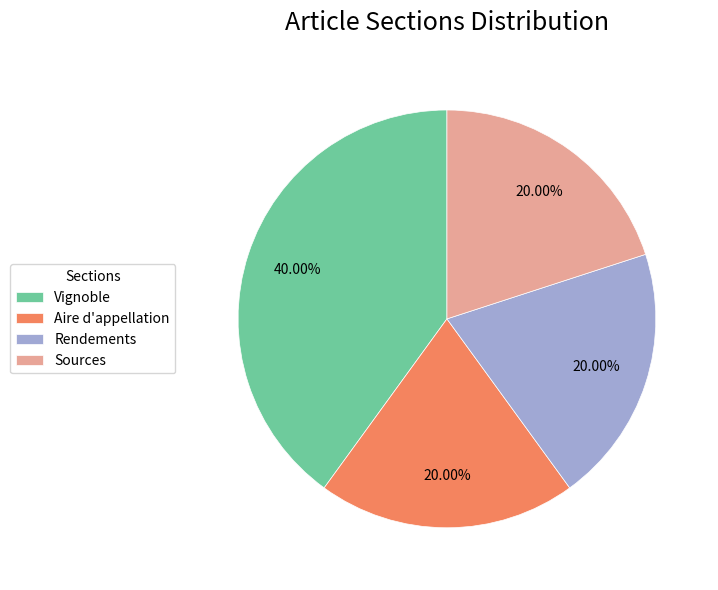

How many segments does this pie chart have?

4